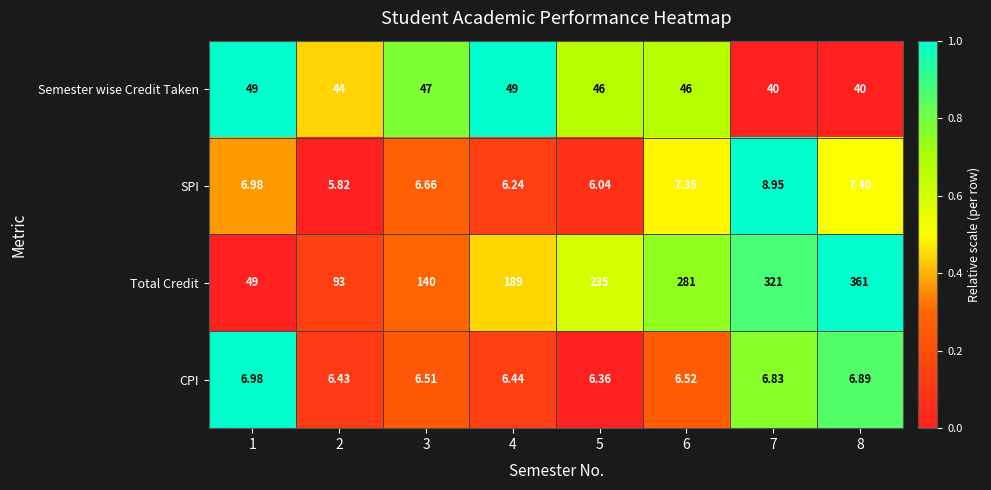

Which series has the largest total across all categories?

Total Credit